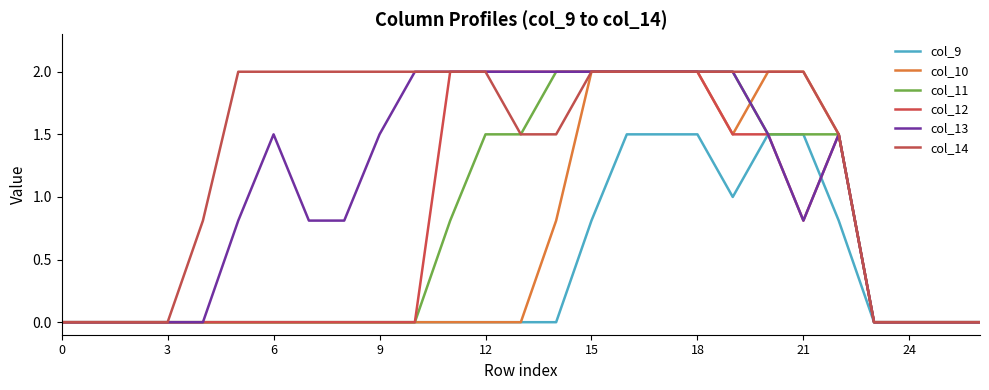

Does the chart have visible grid lines?

No